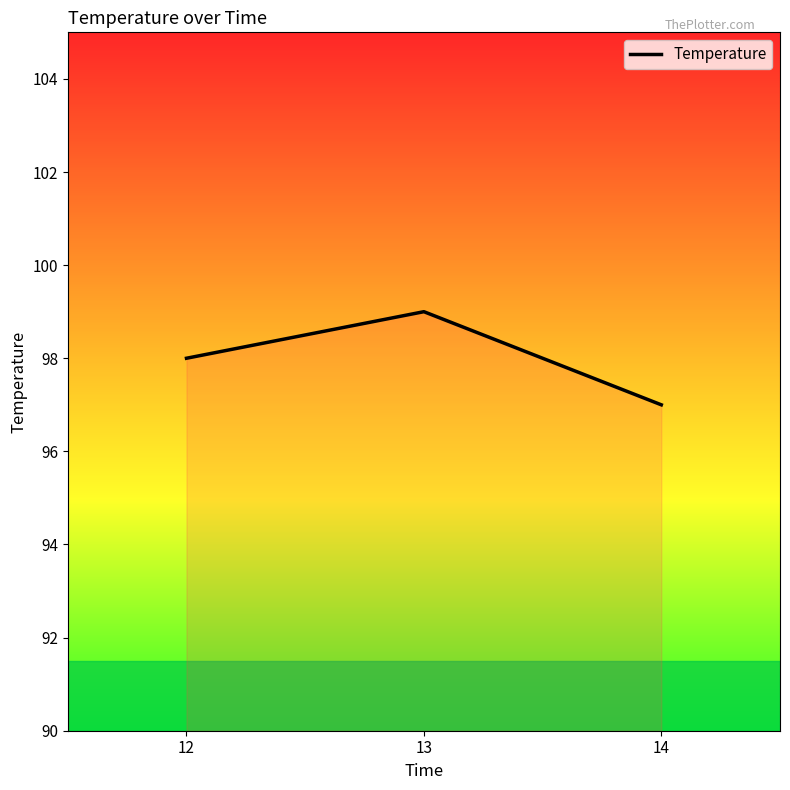

Reading left to right, extract all data points from this chart.

12=98	13=99	14=97